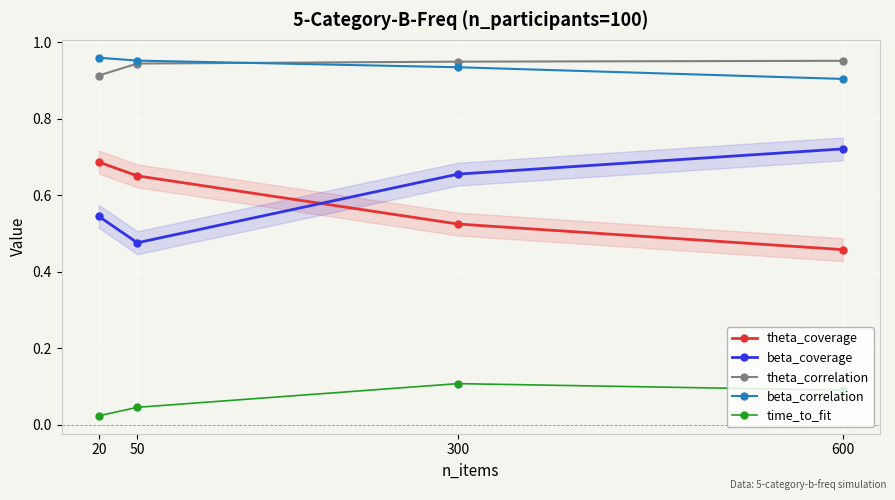

What is the average value of the theta_coverage series?

0.6